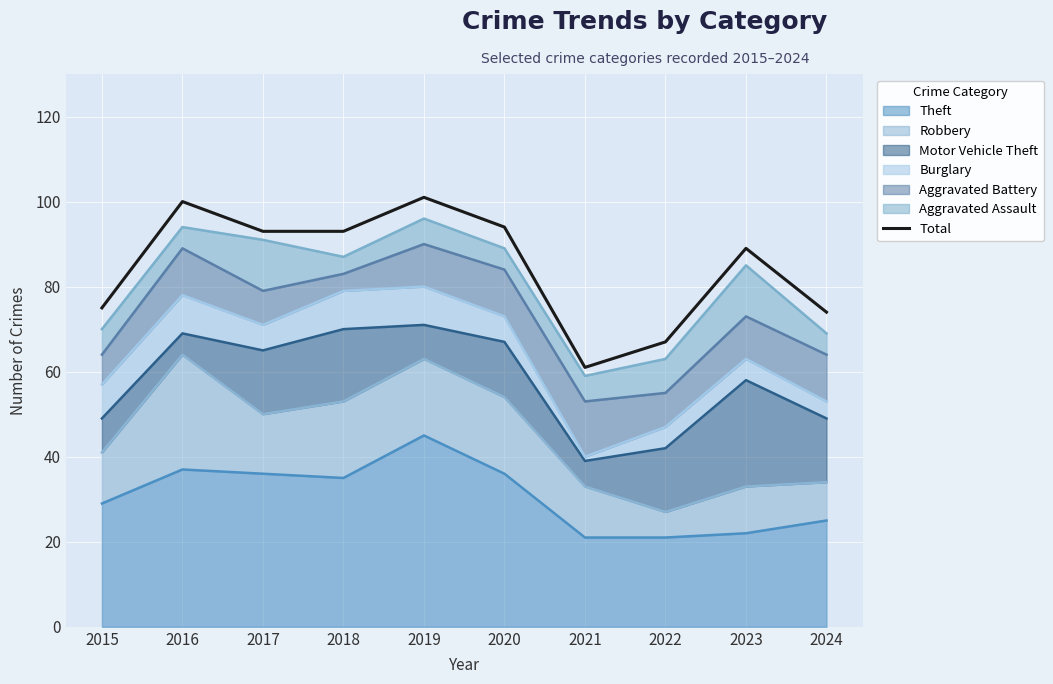

What is the average value?

85